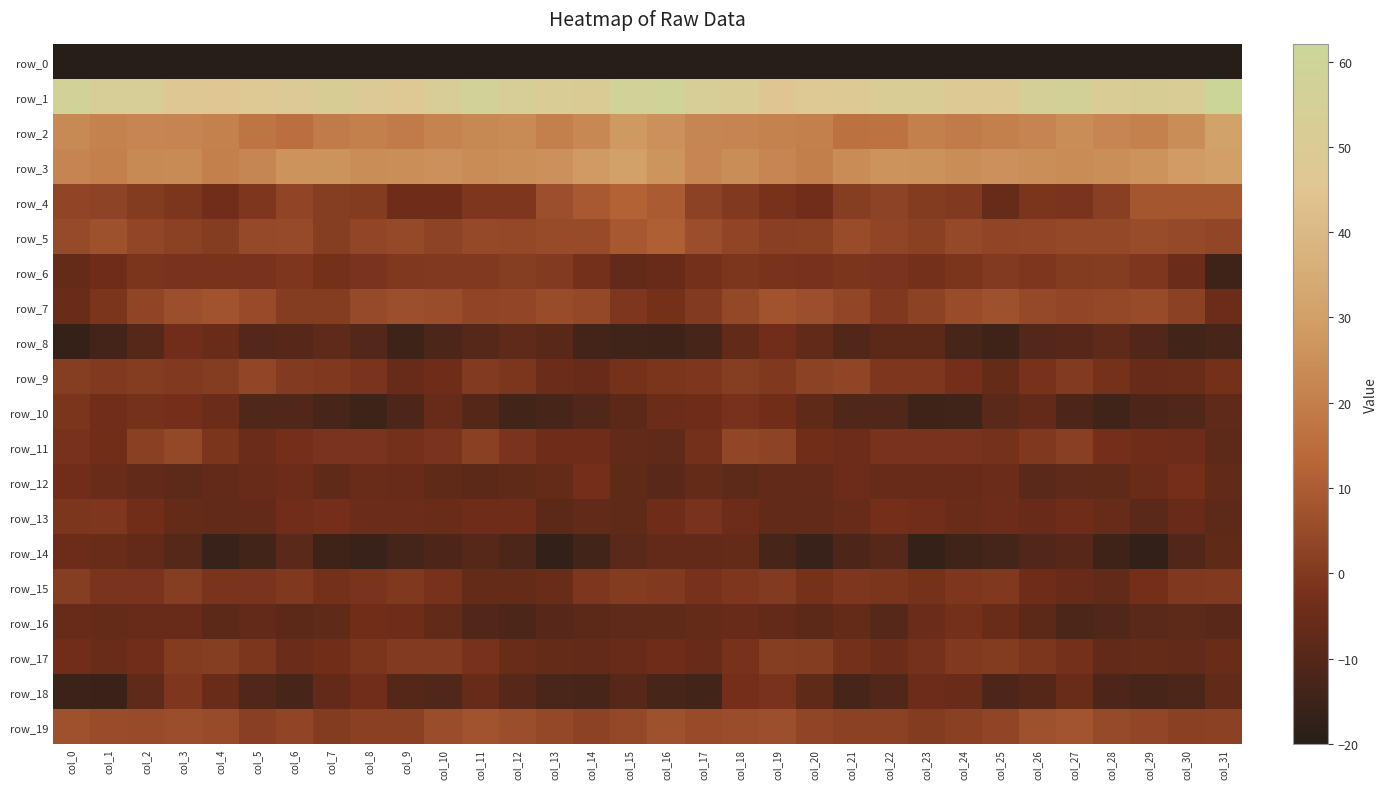

What is the greatest value displayed?

61.4